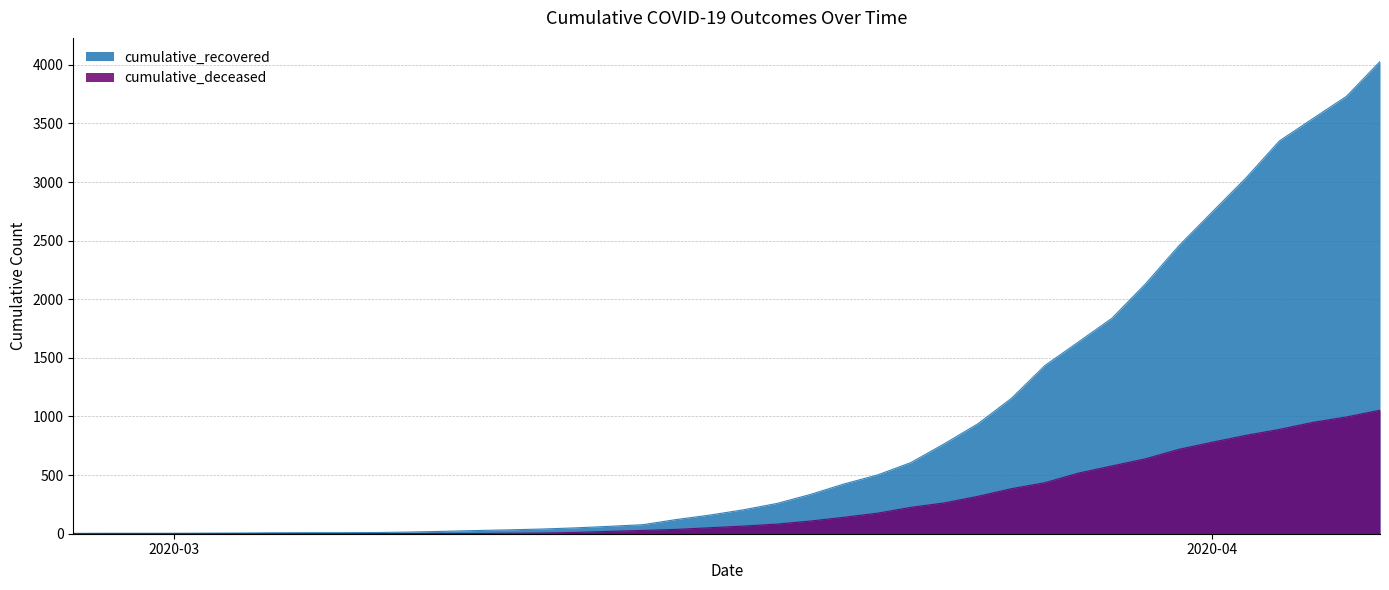

What is the maximum value for cumulative_deceased?

1054